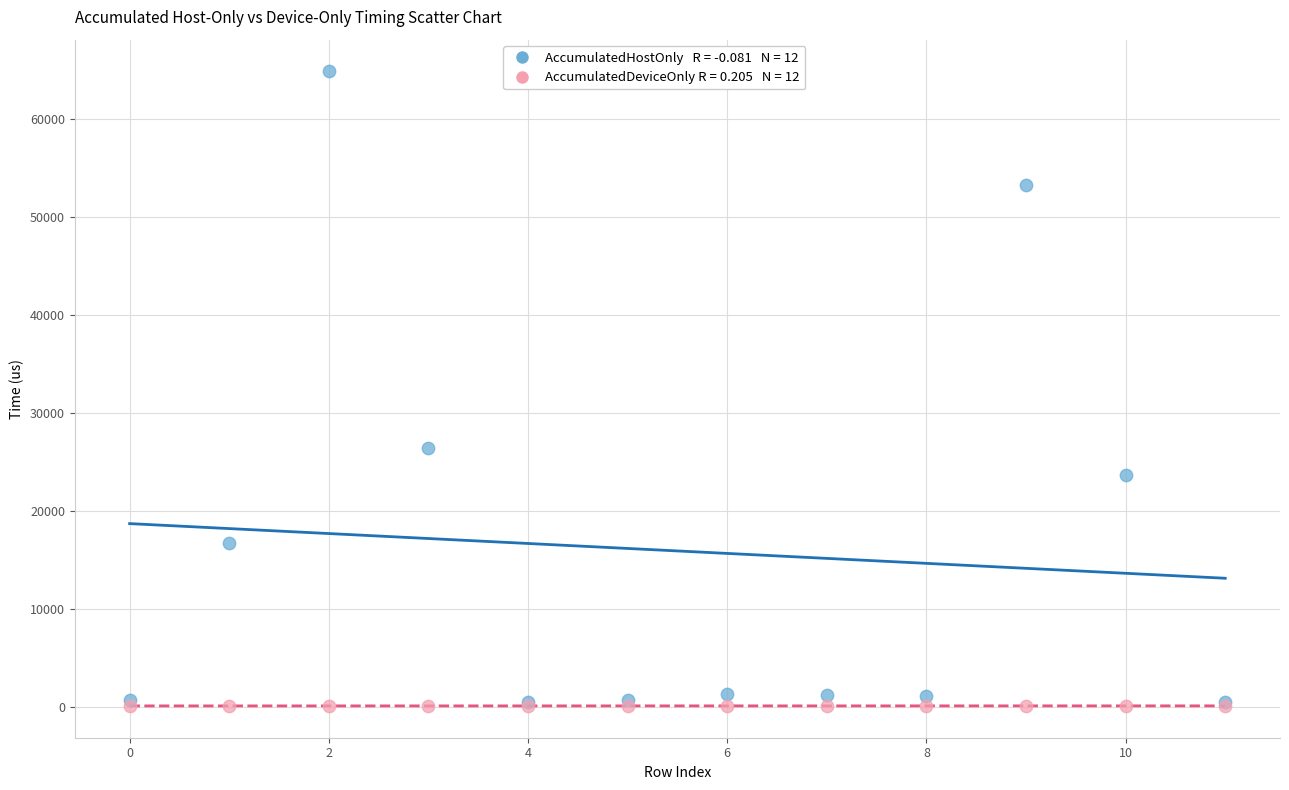

Across all series, what Y value is closest to 32498?

26420.7